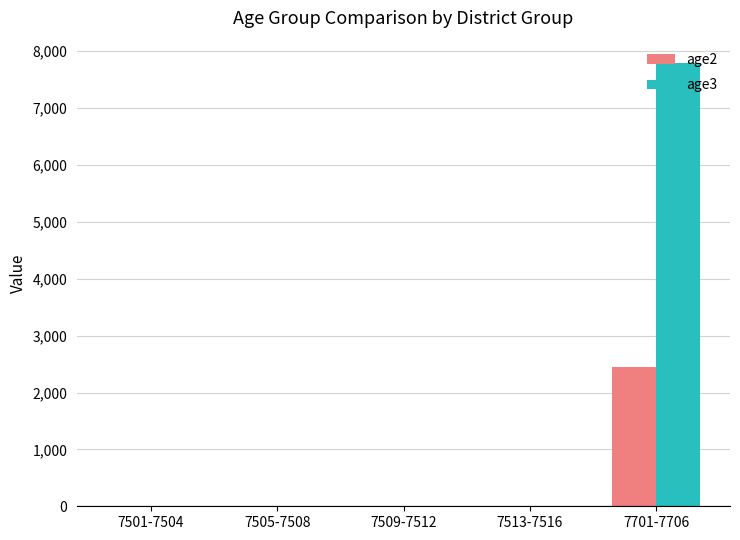

How many data points in age2 are above 0?

1